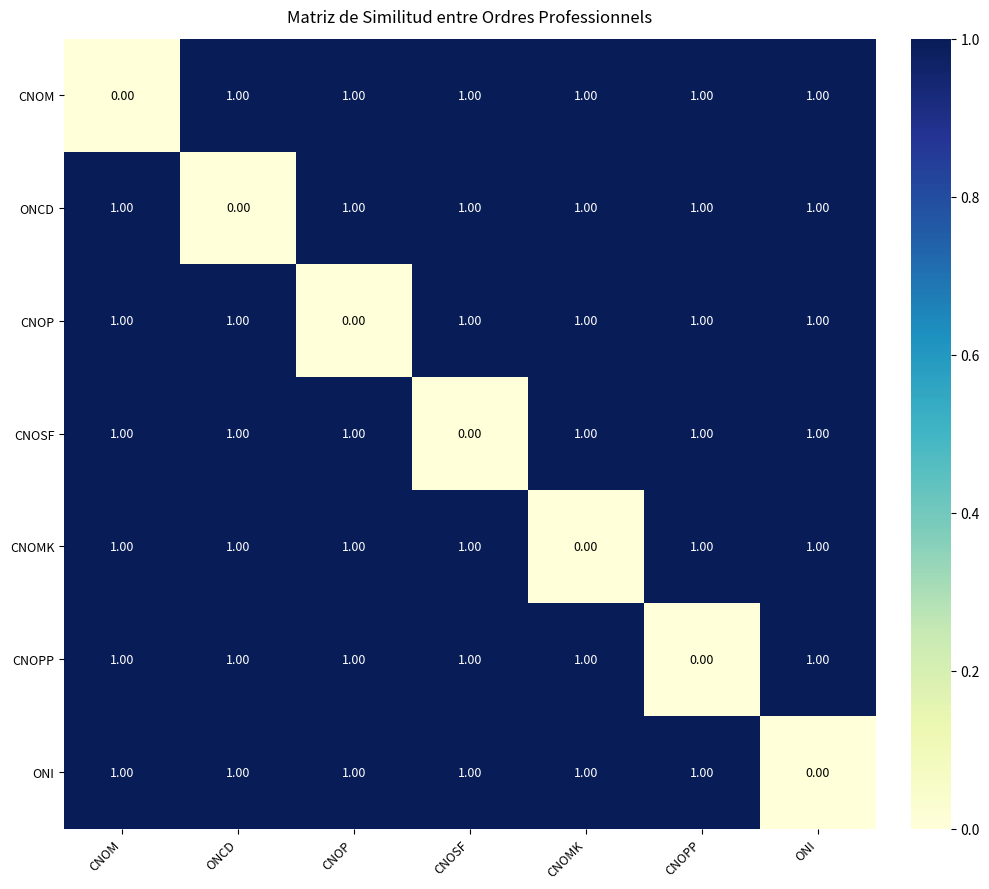

At which label is CNOP closest to 0?

CNOP